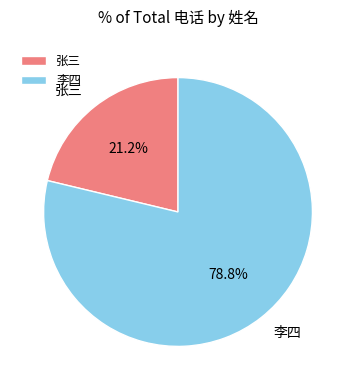

Does 张三 account for over 50% of the chart?

No